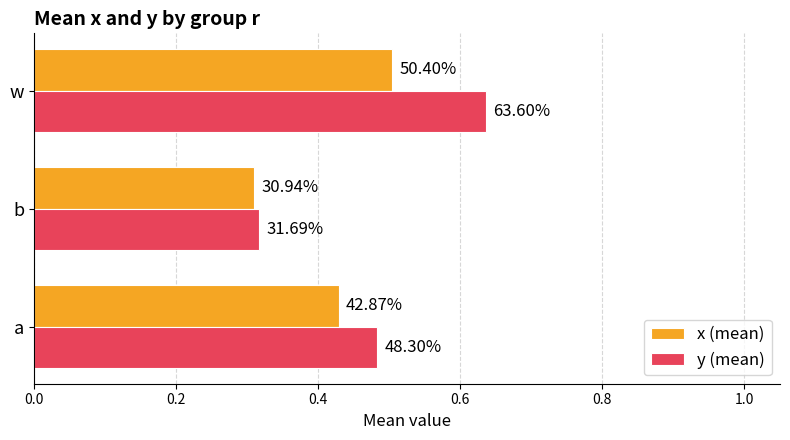

Which series has the widest spread of values?

y (mean)